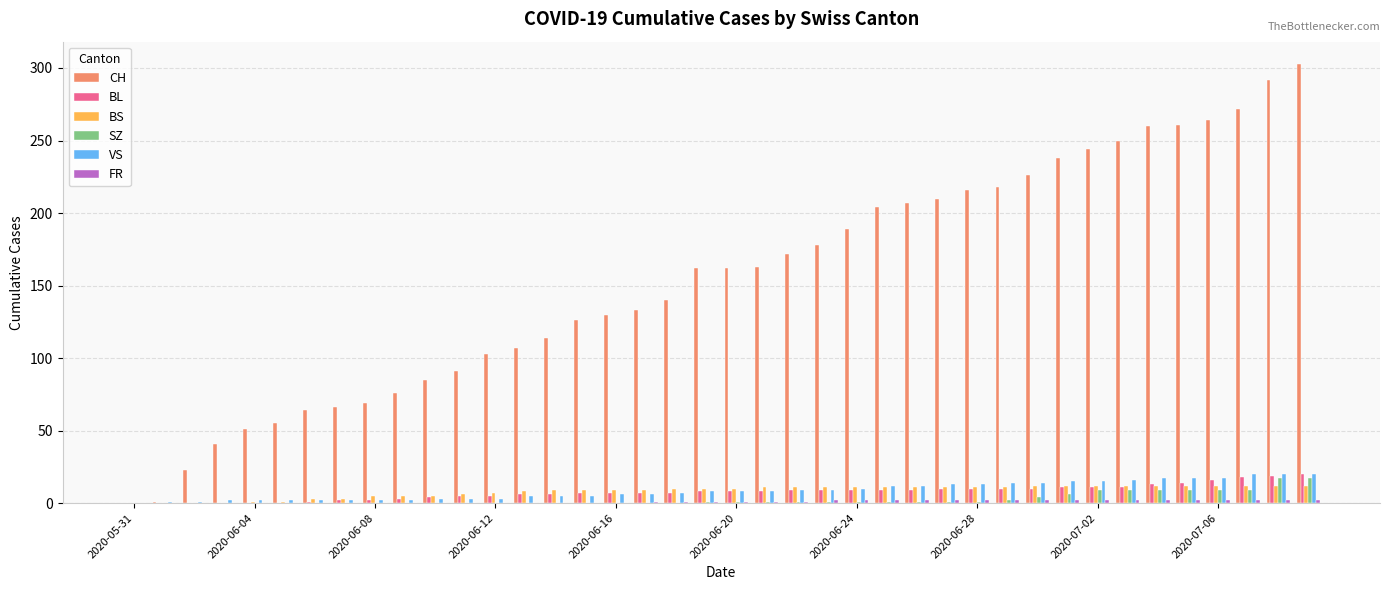

What is the maximum value for CH?

303